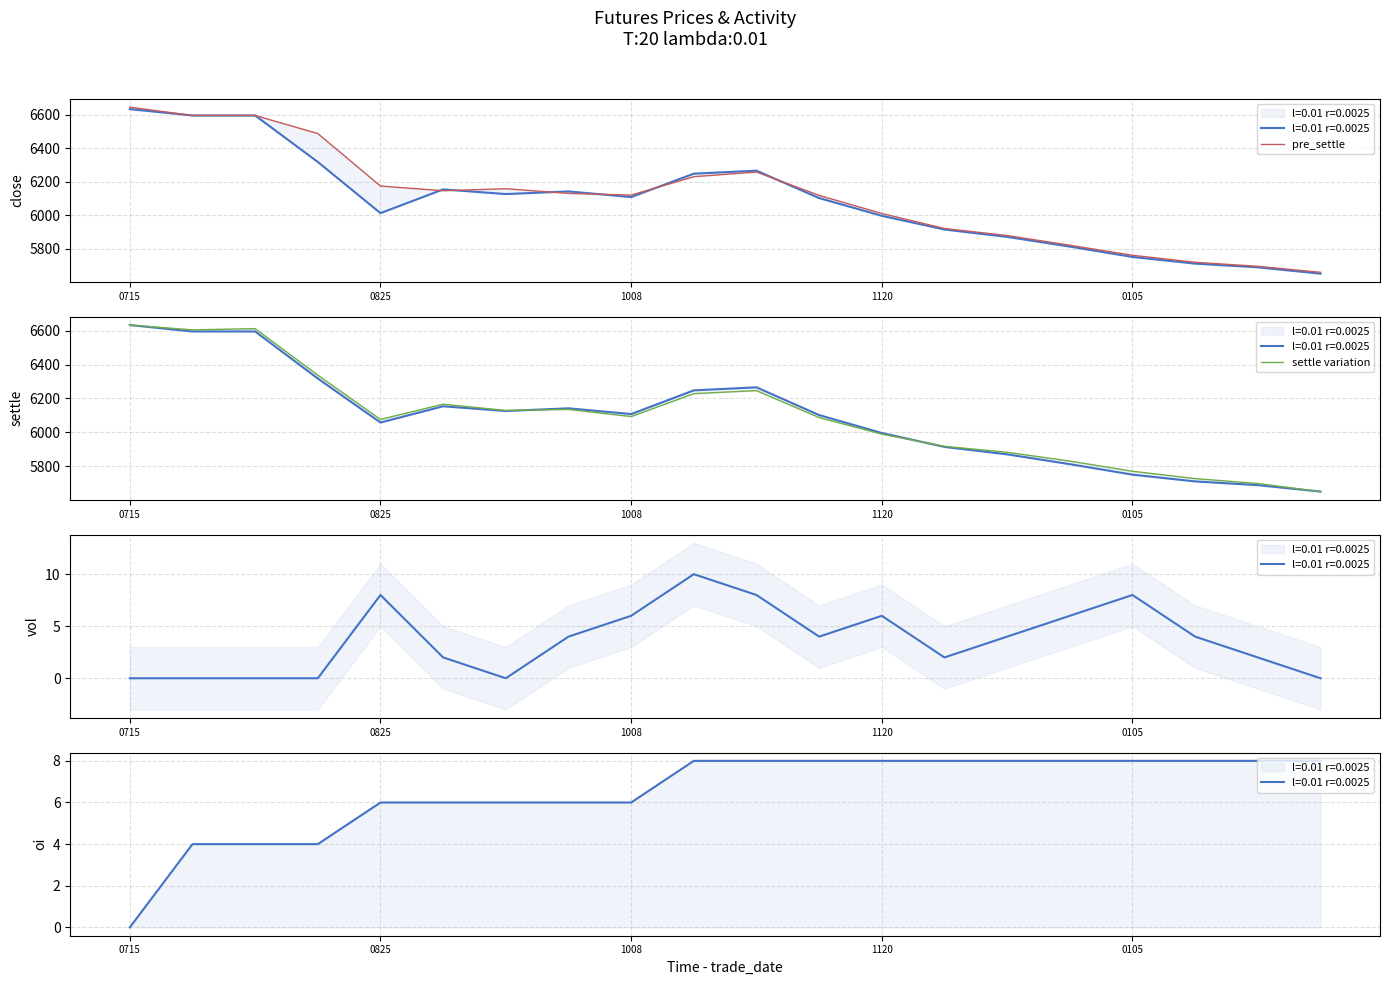

In settle variation, how many points are lower than both neighbors (excluding endpoints)?

4